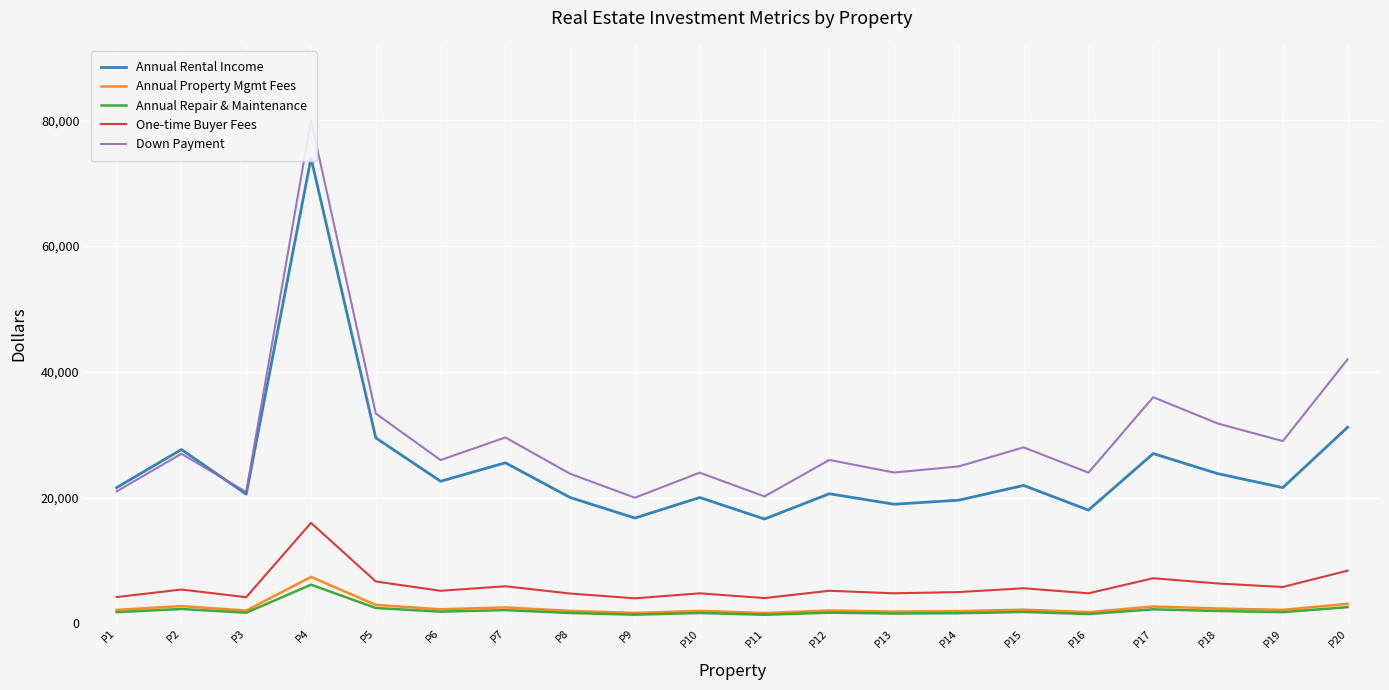

What are all the series names shown in the legend?

Annual Rental Income, Annual Property Mgmt Fees, Annual Repair & Maintenance, One-time Buyer Fees, Down Payment